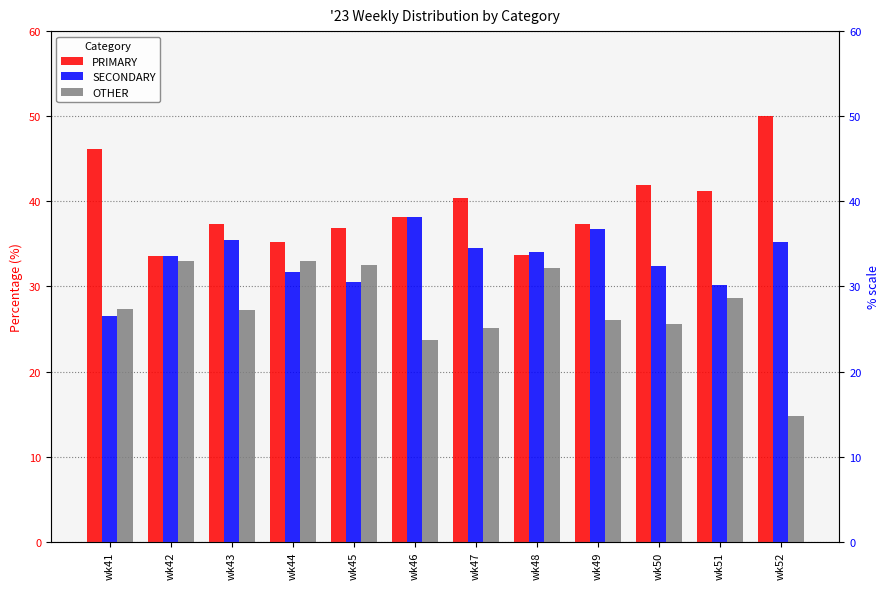

How many bars are there in each group?

3